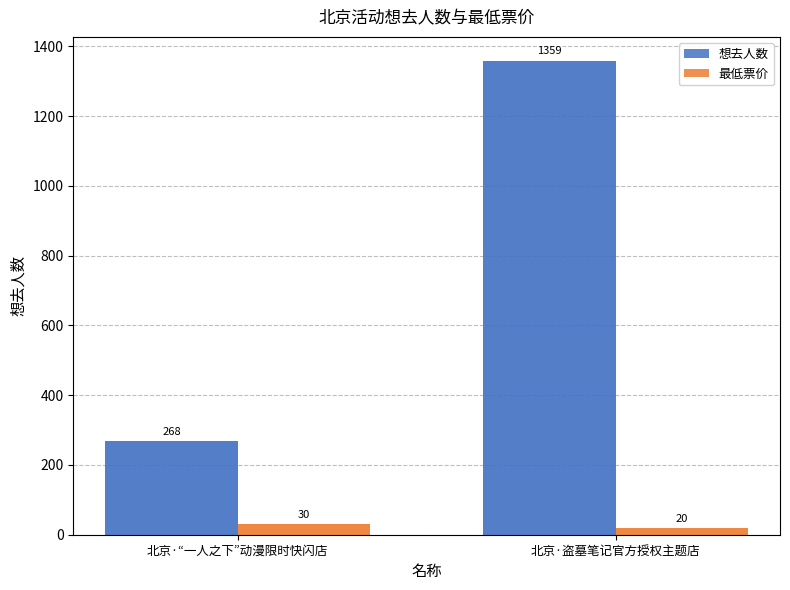

The value of 想去人数 at 北京·盗墓笔记官方授权主题店 is 2194. True or false?

False